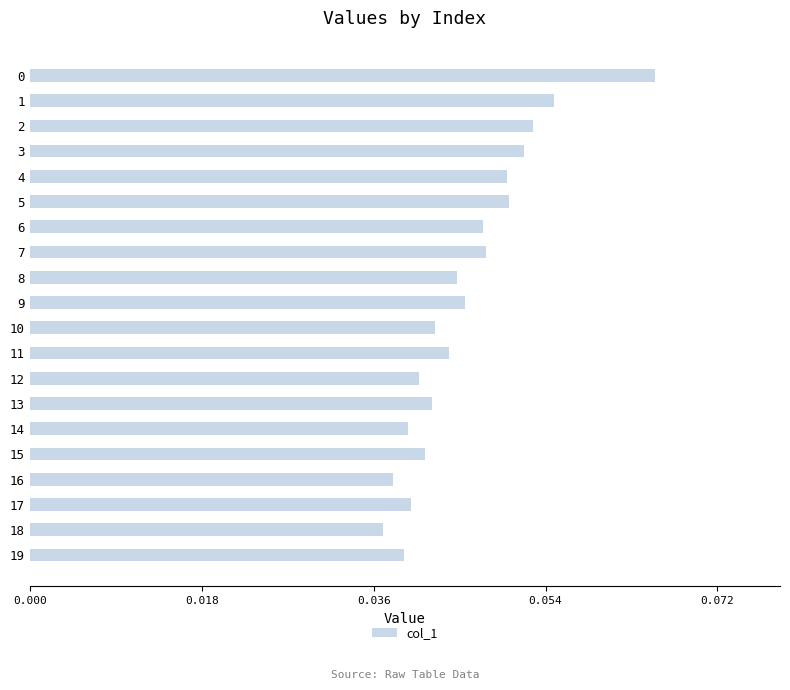

Which has a higher value, 5 or 12?

5